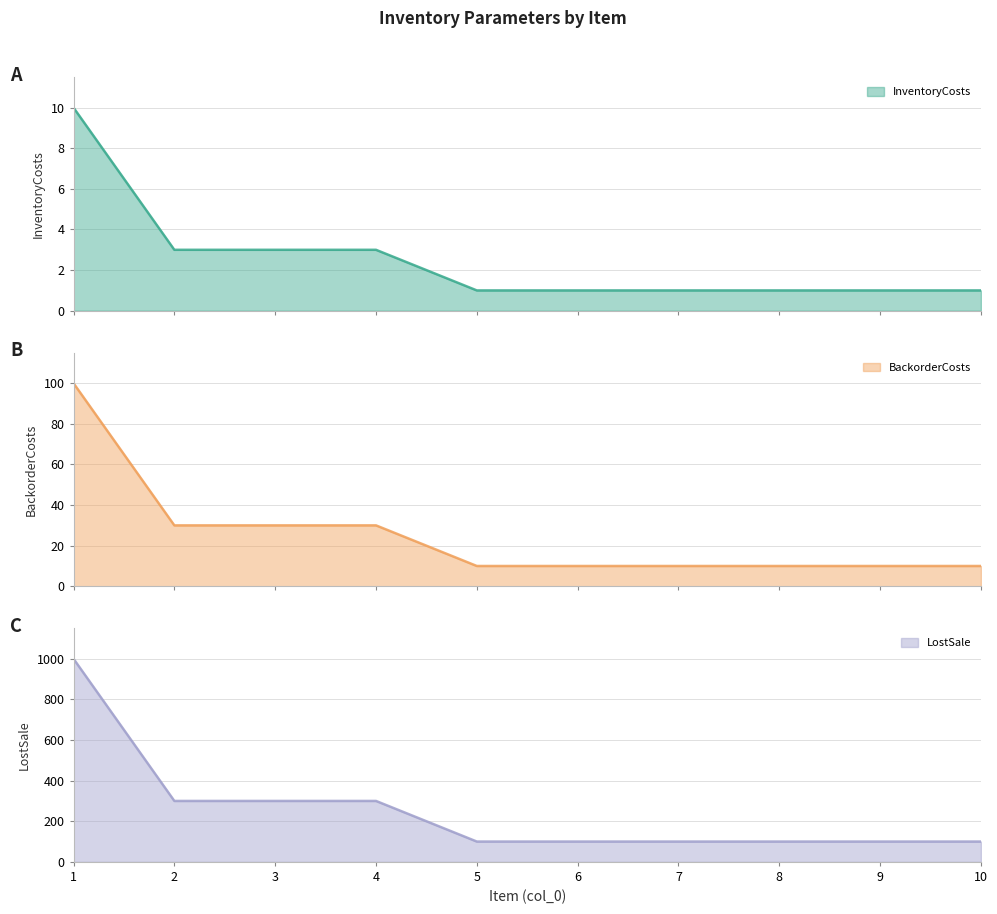

Reading left to right, extract all data points from this chart.

InventoryCosts: 1=10	2=3	3=3	4=3	5=1	6=1	7=1	8=1	9=1	10=1
BackorderCosts: 1=100	2=30	3=30	4=30	5=10	6=10	7=10	8=10	9=10	10=10
LostSale: 1=1000	2=300	3=300	4=300	5=100	6=100	7=100	8=100	9=100	10=100